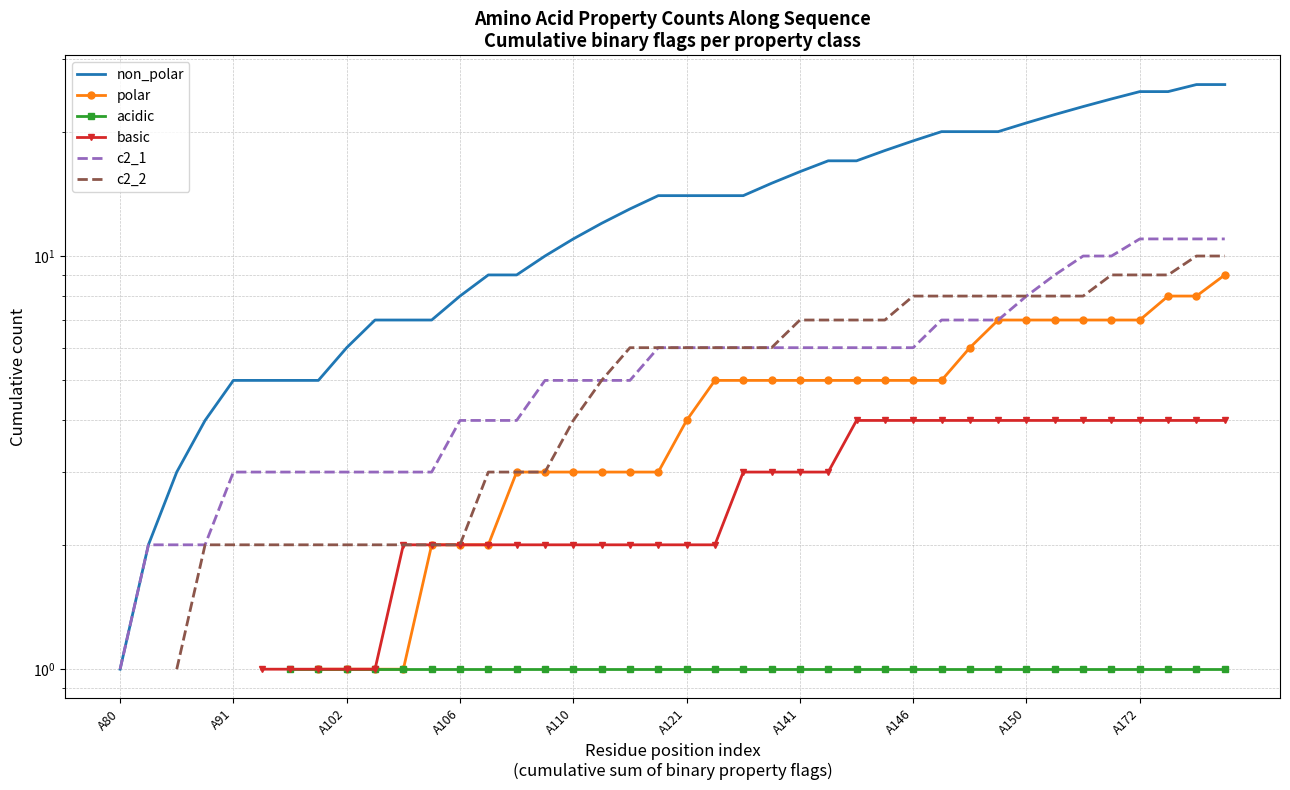

Which category has the lowest value in the polar series?

A80